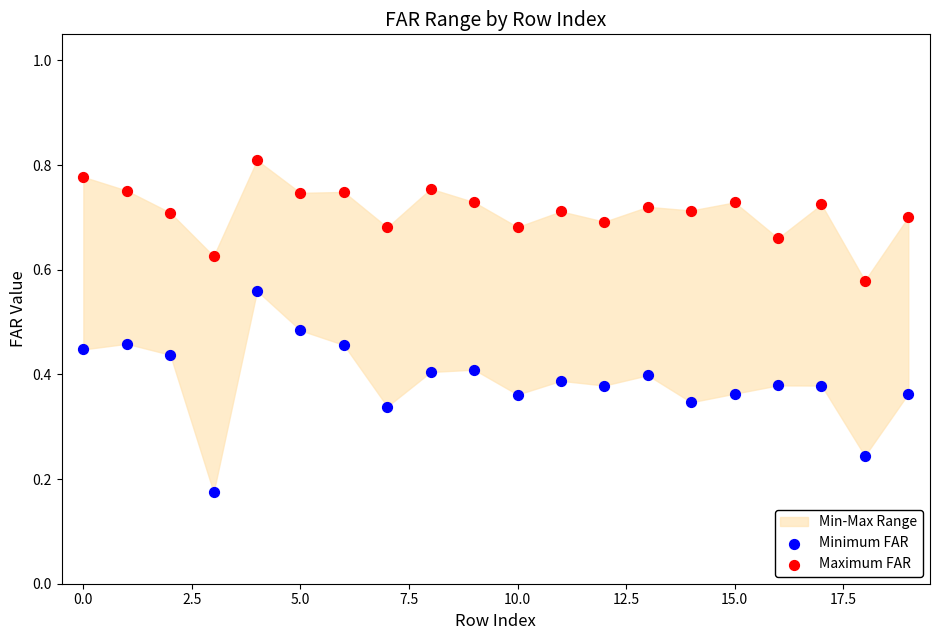

Which series contains the highest Y value?

Maximum FAR